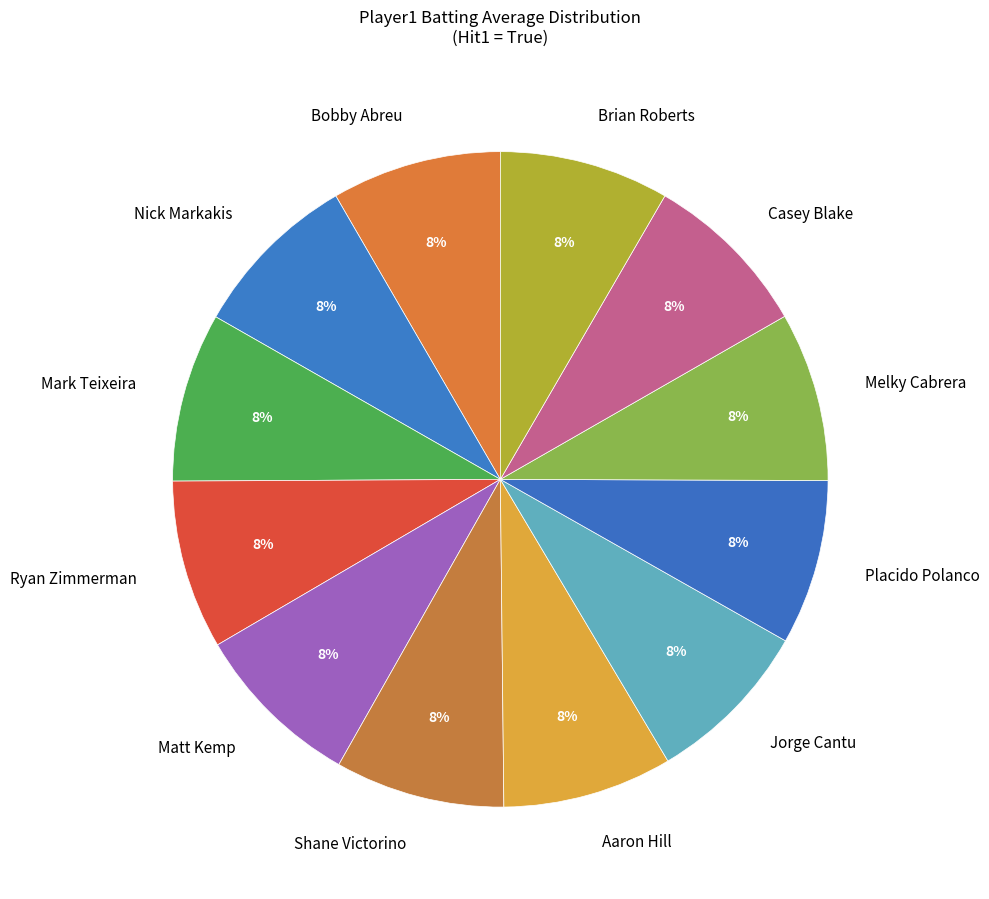

True or false: Mark Teixeira accounts for 8% of the total.

True